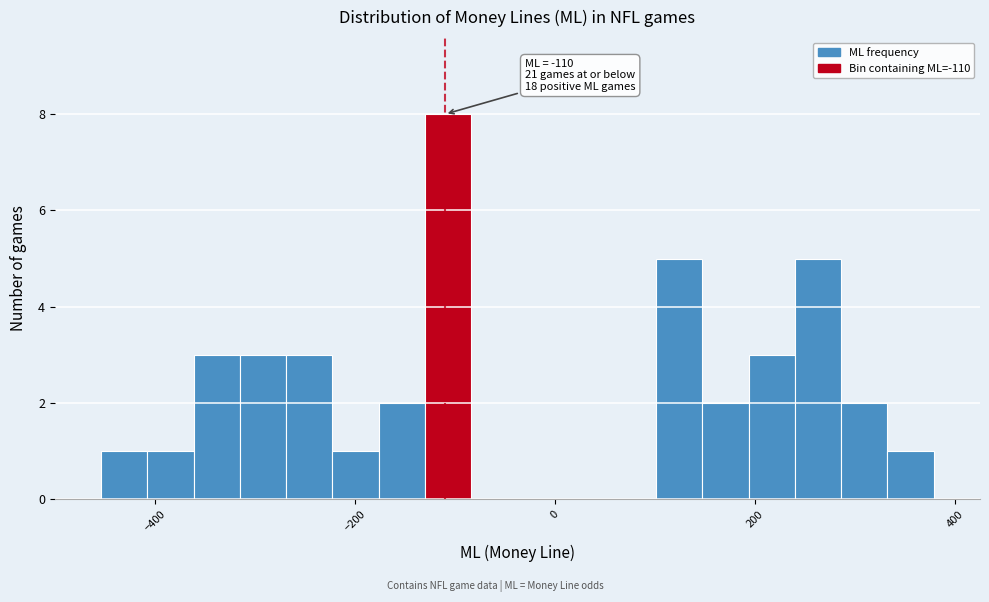

Around what value on the x-axis is the tallest bar? Give the approximate position of its centre, as read against the axis.

-100